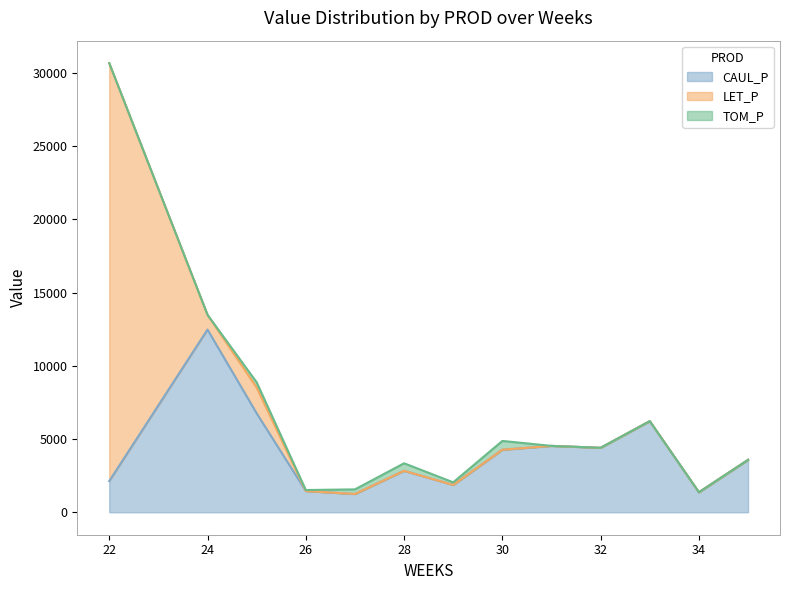

At which category is the sum across all series the highest?

22